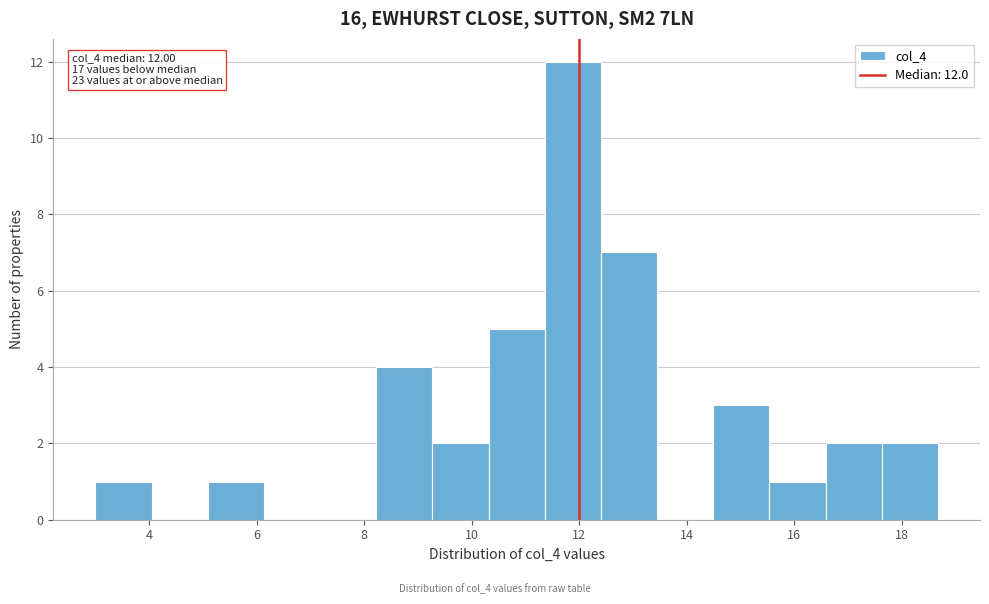

Which range on the x-axis has the tallest bar?

11.4 to 12.4